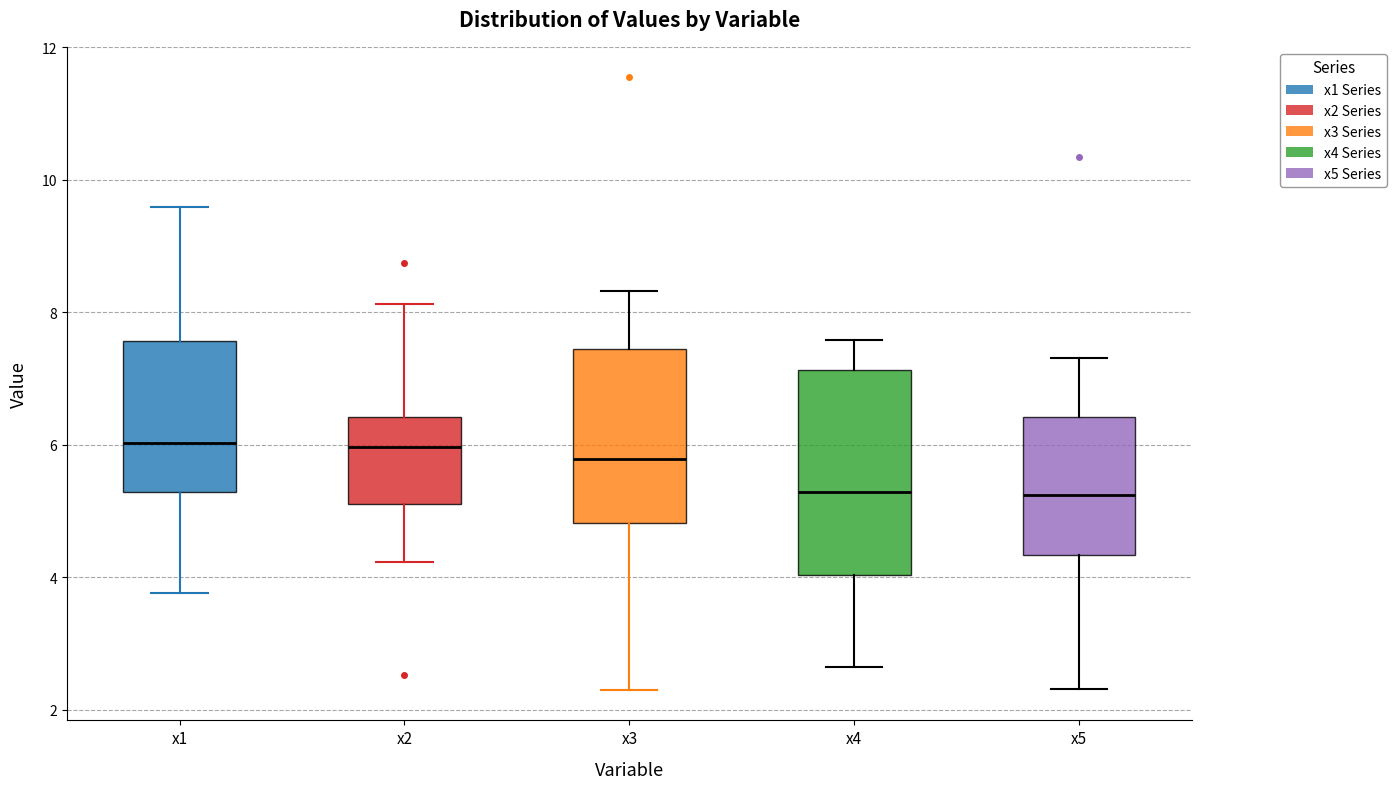

Comparing the boxes themselves (not the whiskers), which one is the tallest?

x4